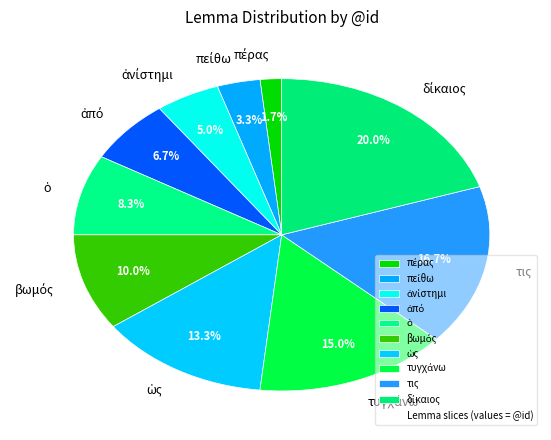

Is there a majority slice in this chart?

No